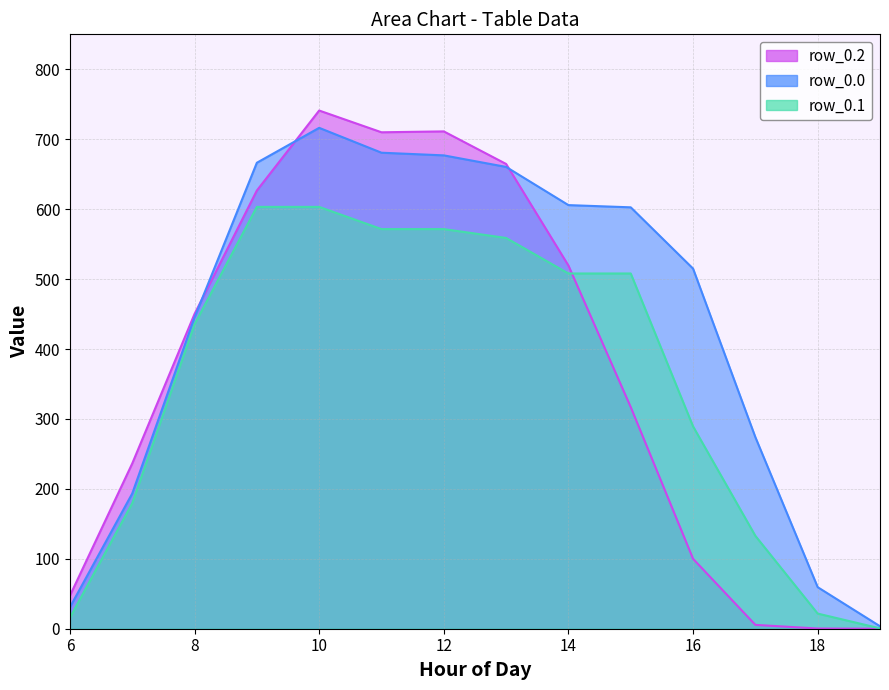

Which category has the highest value across all series?

10